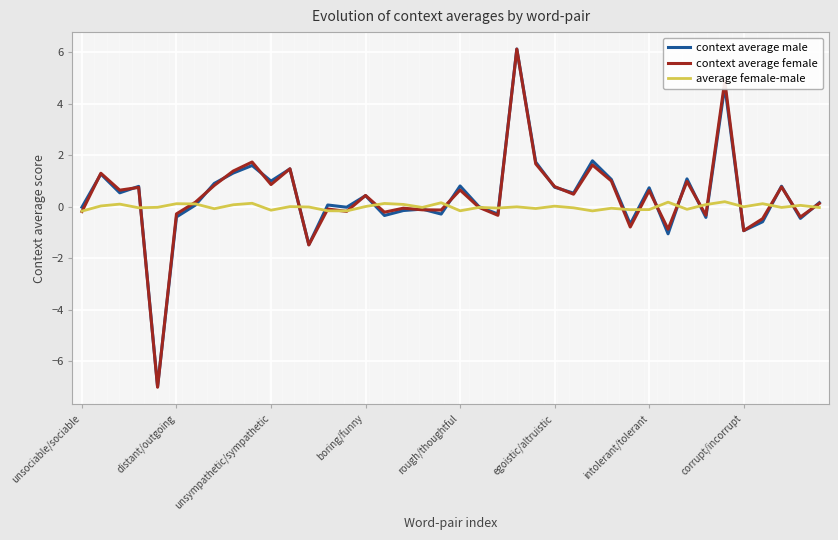

What is the average value of the context average female series?

0.4